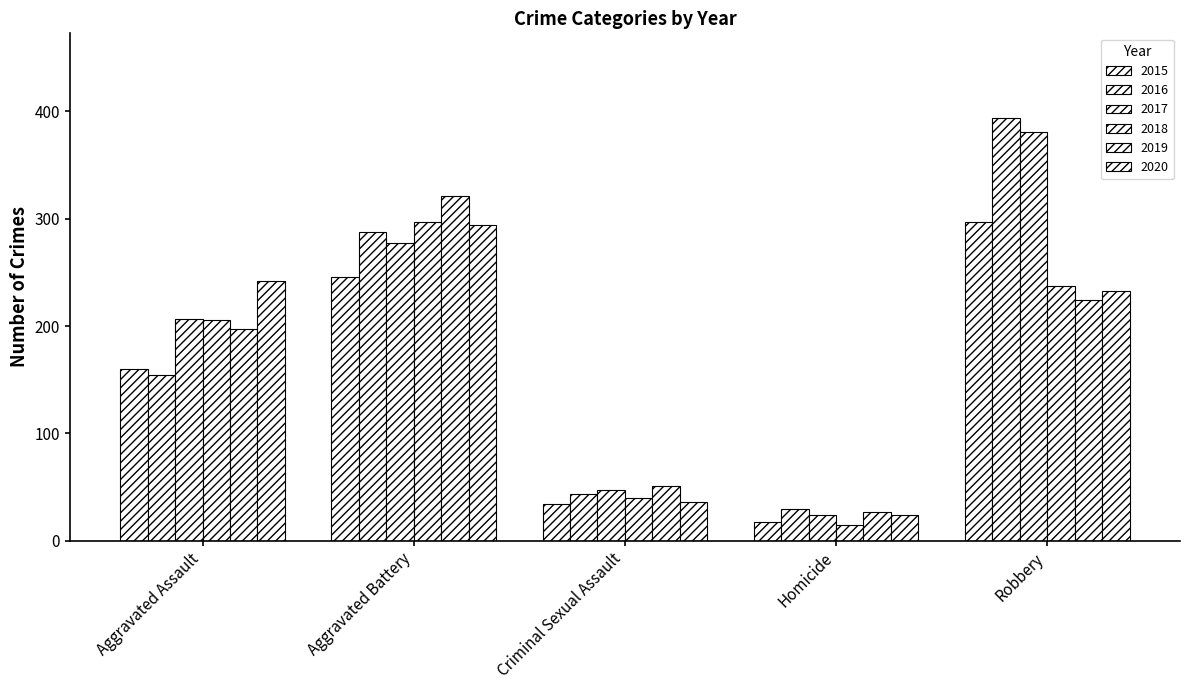

Where does the 2019 series first go above 197?

Aggravated Battery